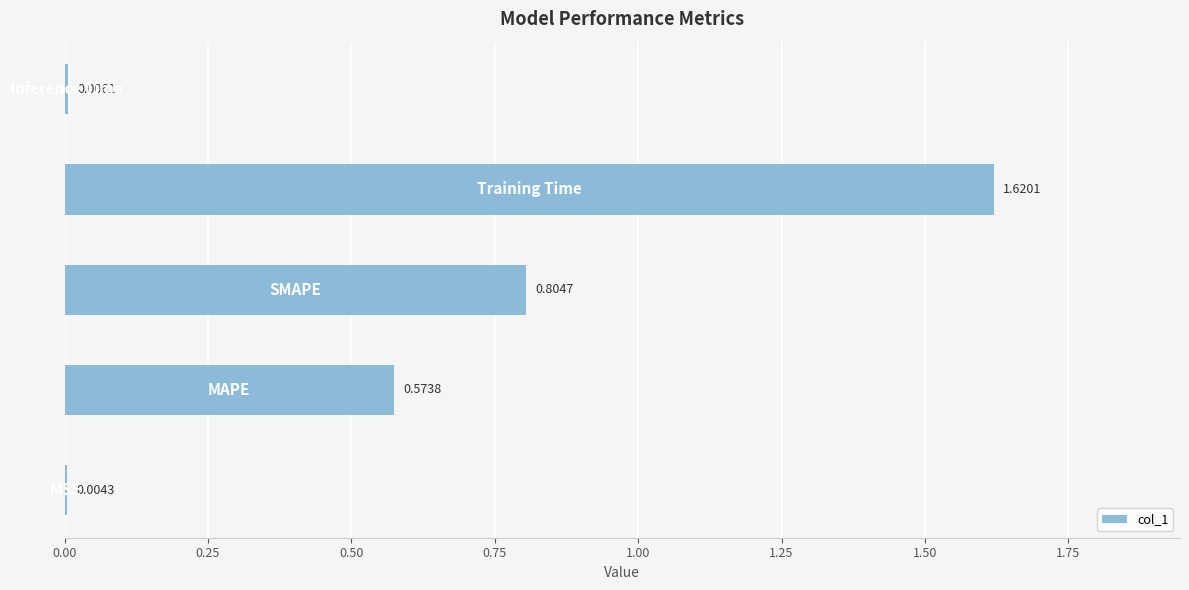

What is the sum of all values?

3.0